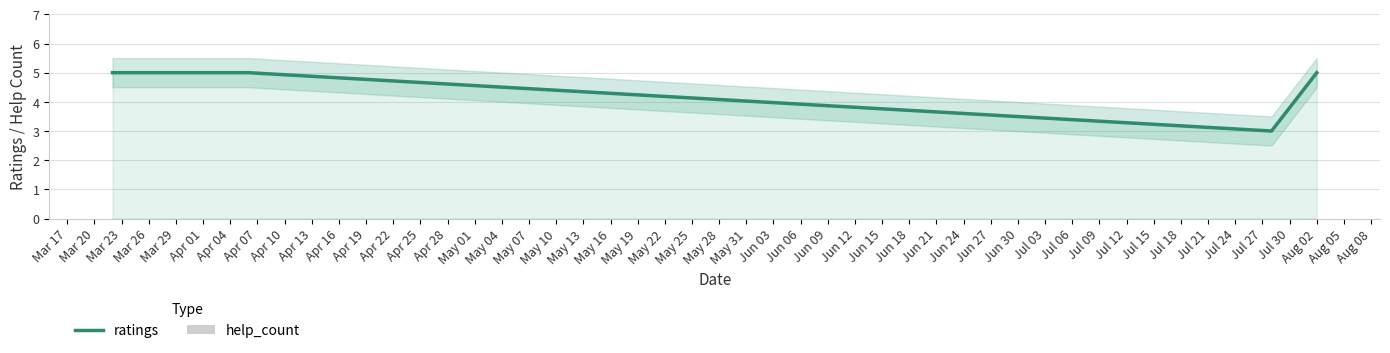

What are all the series names shown in the legend?

ratings, help_count